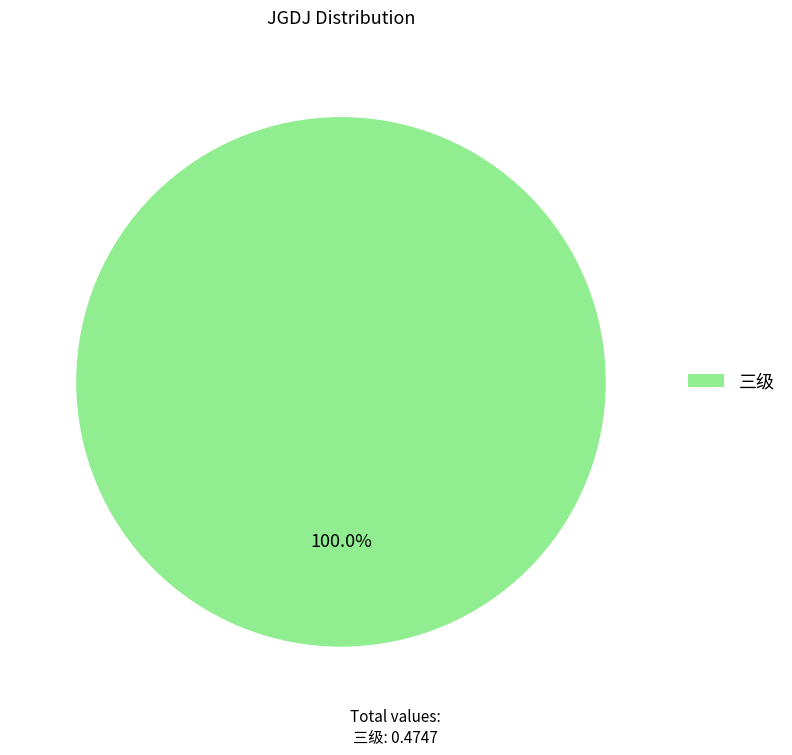

Rank the categories by value from highest to lowest.

三级